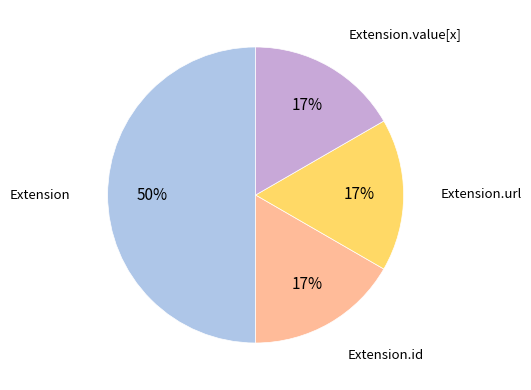

To the nearest percent, what is the difference between the largest and smallest slice percentages?

33%